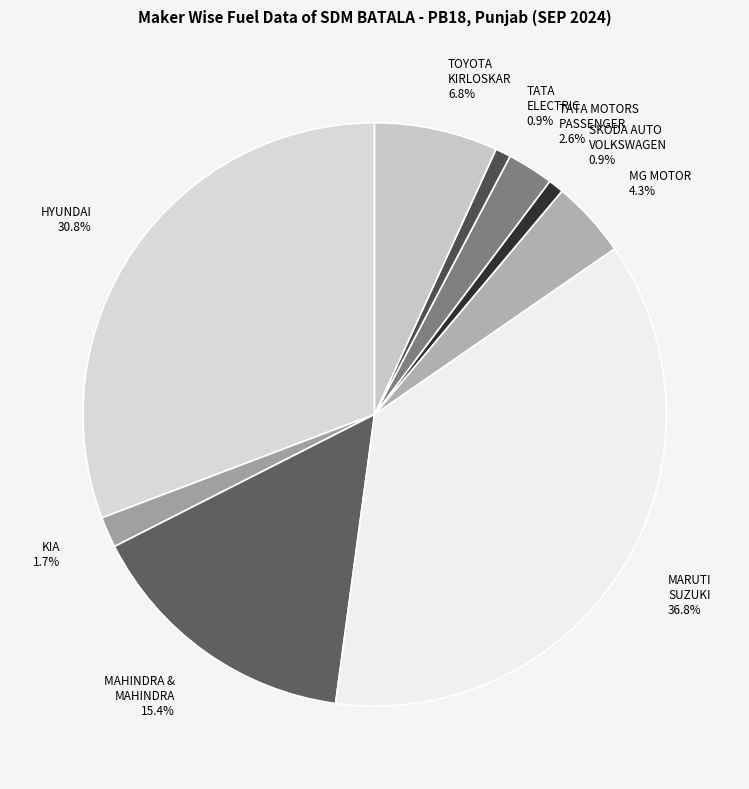

How many slices are in this pie chart?

9